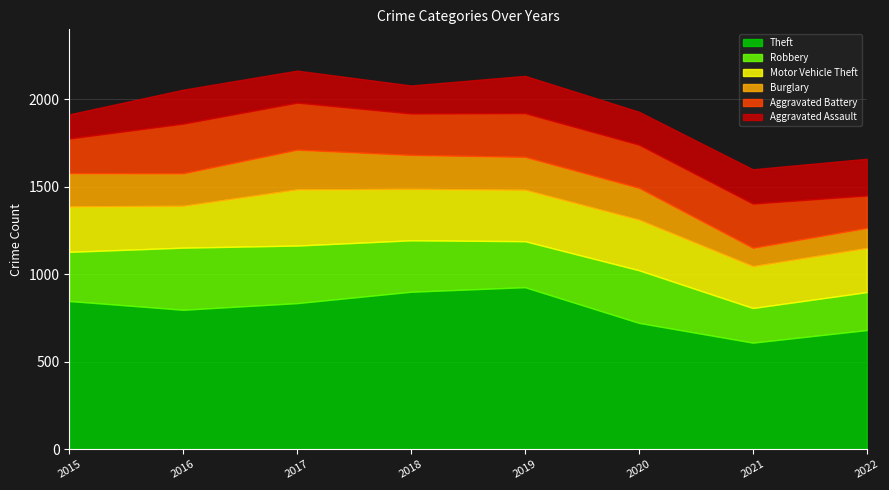

At which category does Motor Vehicle Theft reach its first local peak?

2017